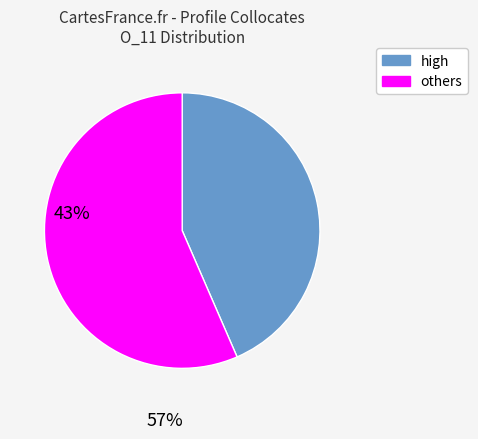

Does any single category account for the majority?

Yes